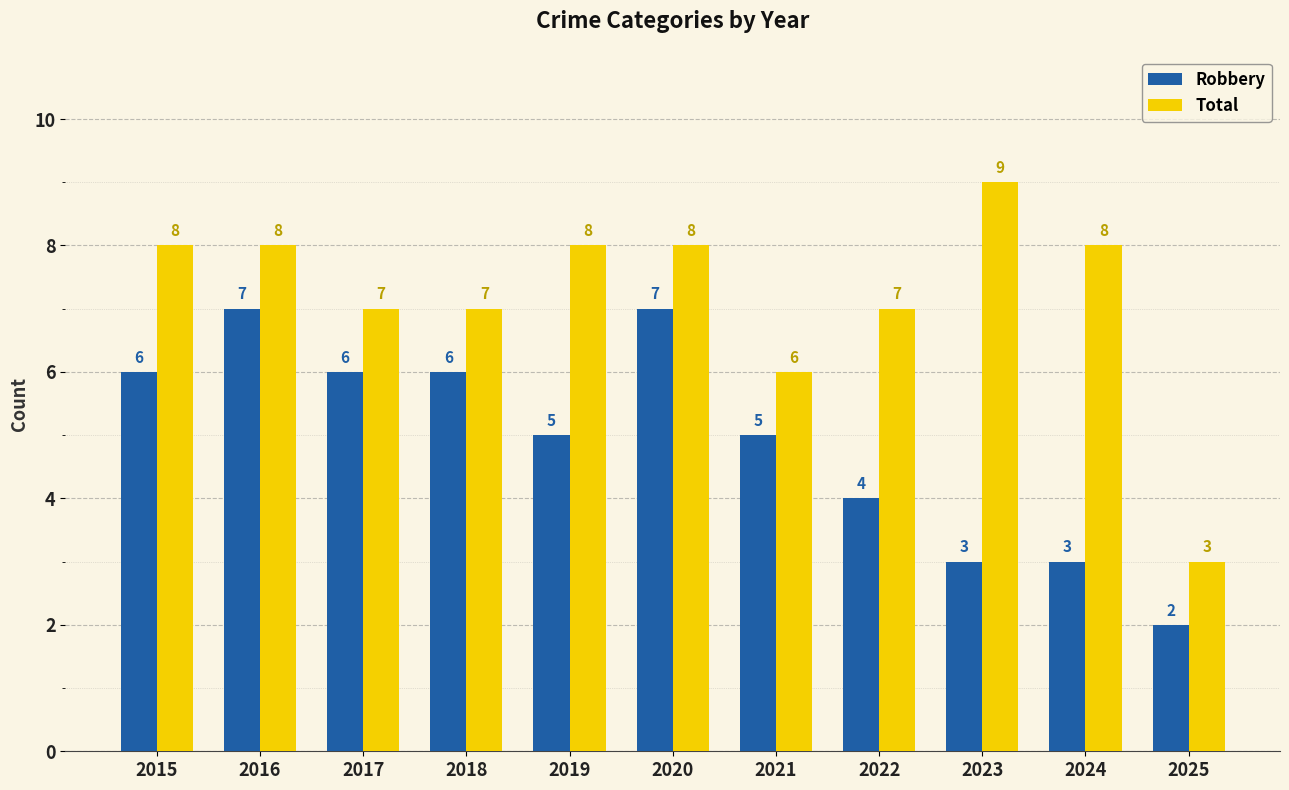

At 2022, list the series in order from largest to smallest.

Total, Robbery